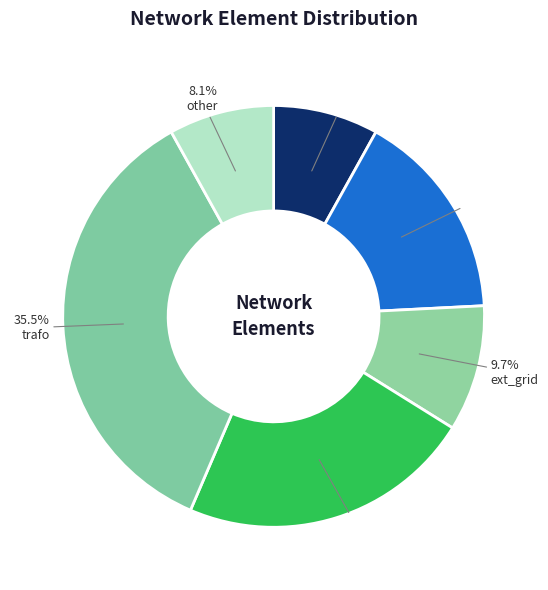

How many slices are in this pie chart?

6